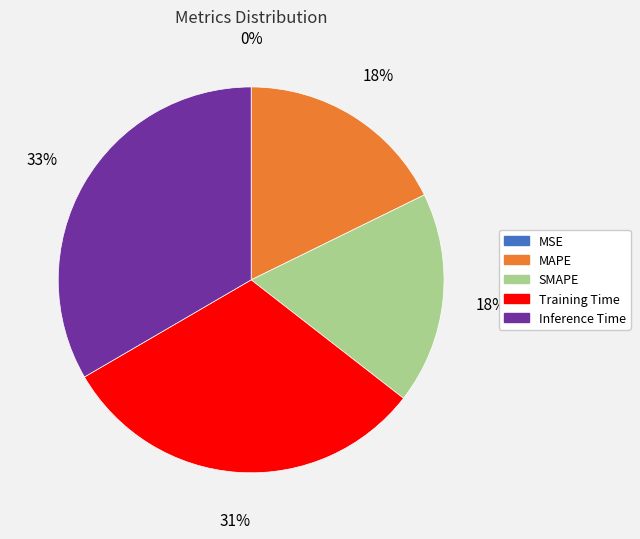

True or false: SMAPE accounts for 13% of the total.

False